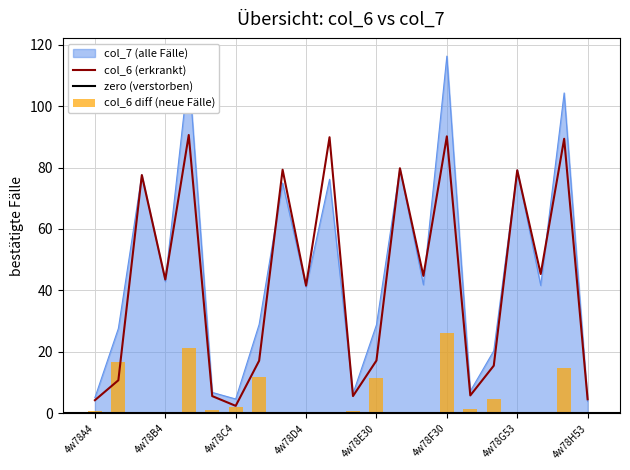

Which series changed the most between 4w78D30 and 4w78E30?

col_6